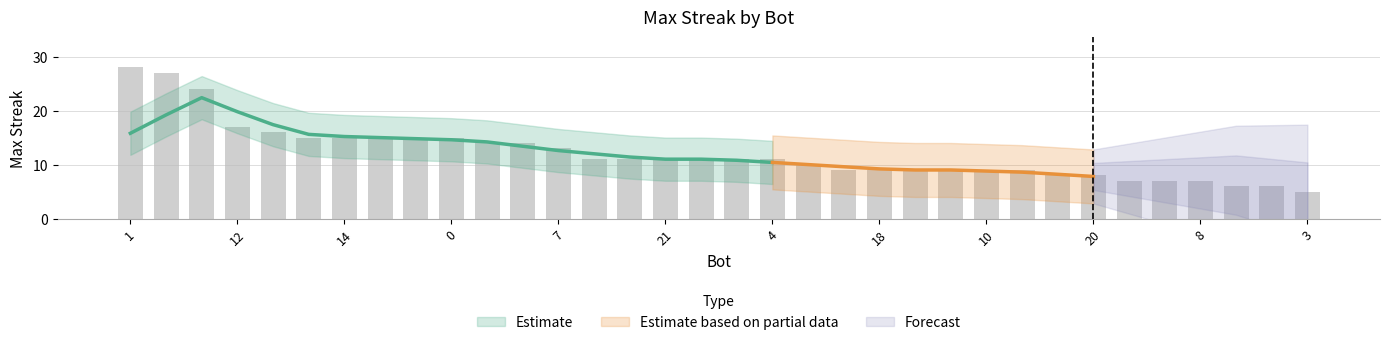

What is the maximum value shown in the chart?

28